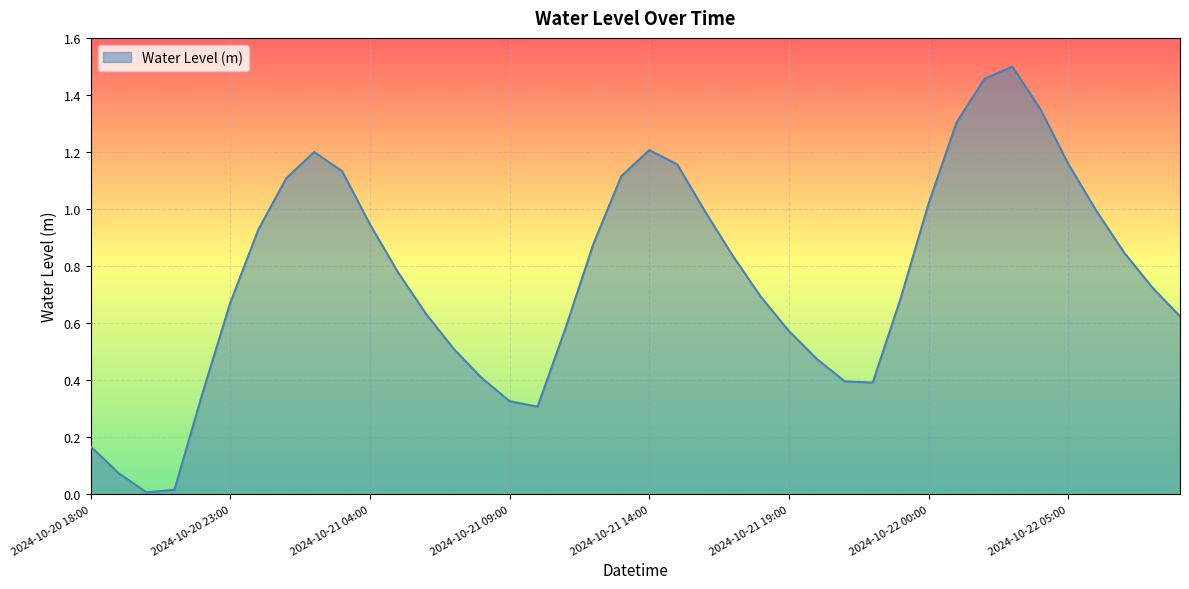

How many categories are shown in the chart?

40